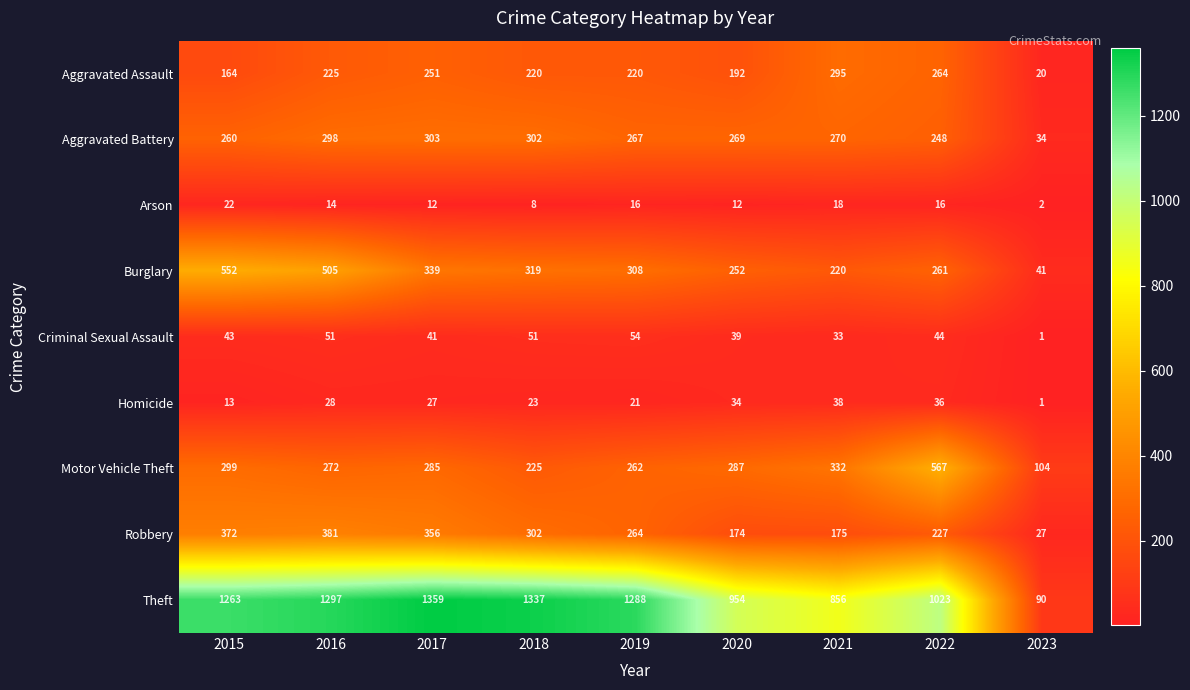

What is the spread (max minus min) of values at 2023?

103